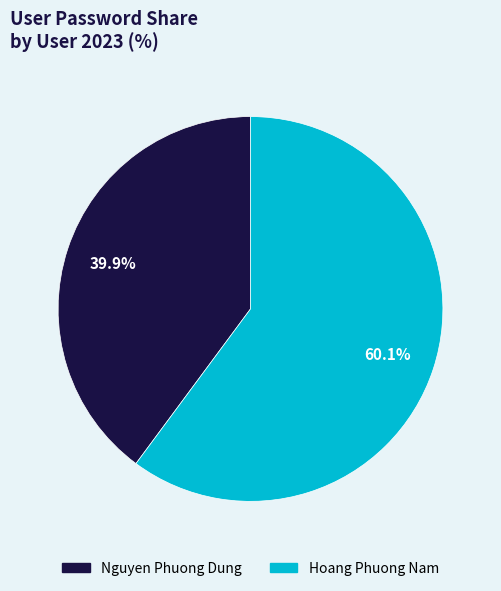

To the nearest percent, what is the difference between the largest and smallest slice percentages?

20%